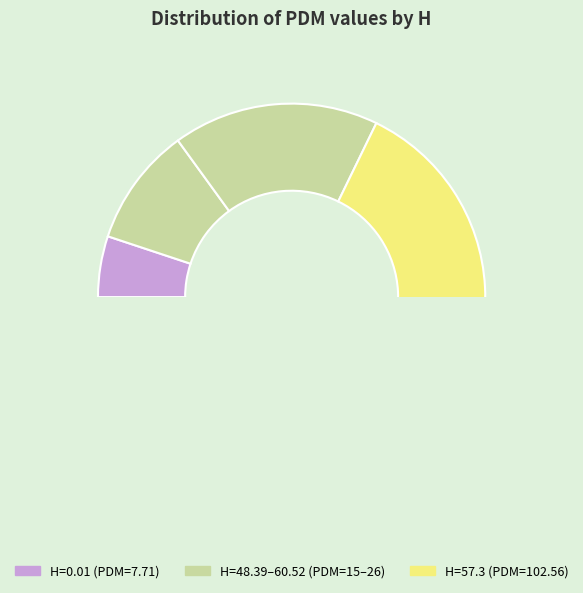

Does 0.01 represent more than half of the total?

No